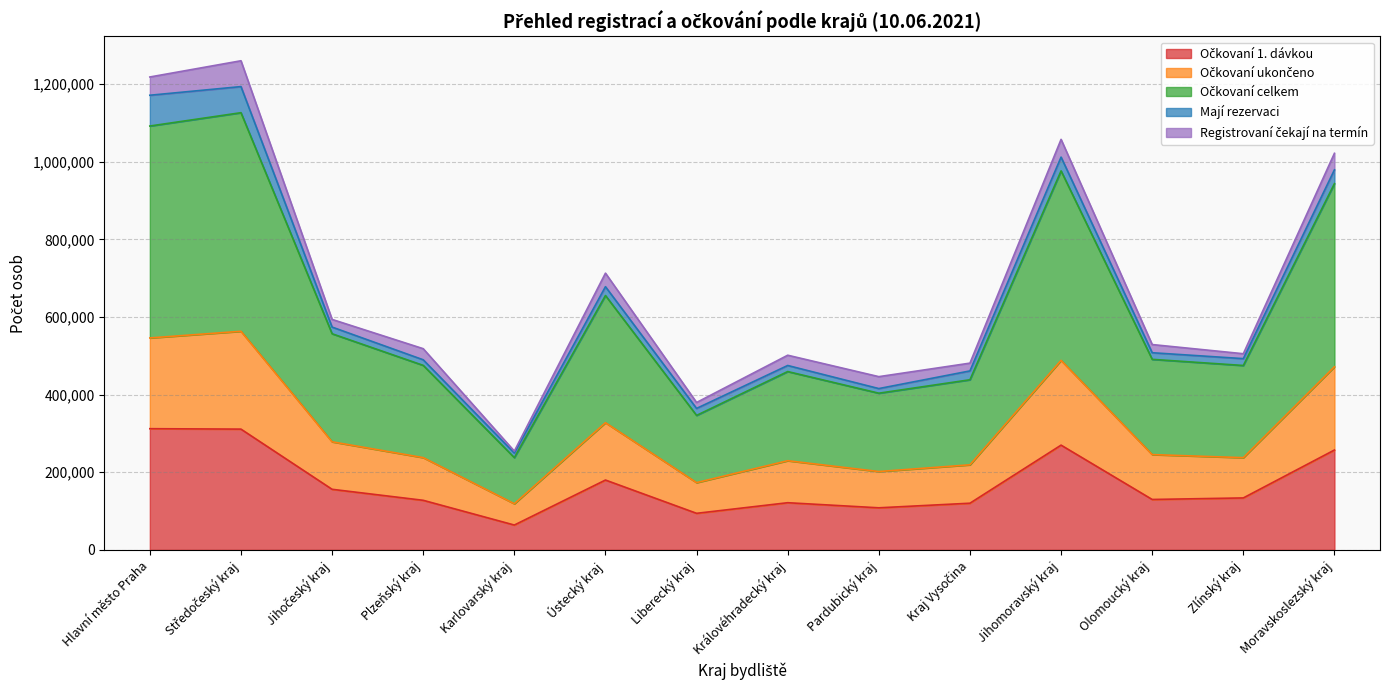

Does the chart display data point markers on the line(s)?

No